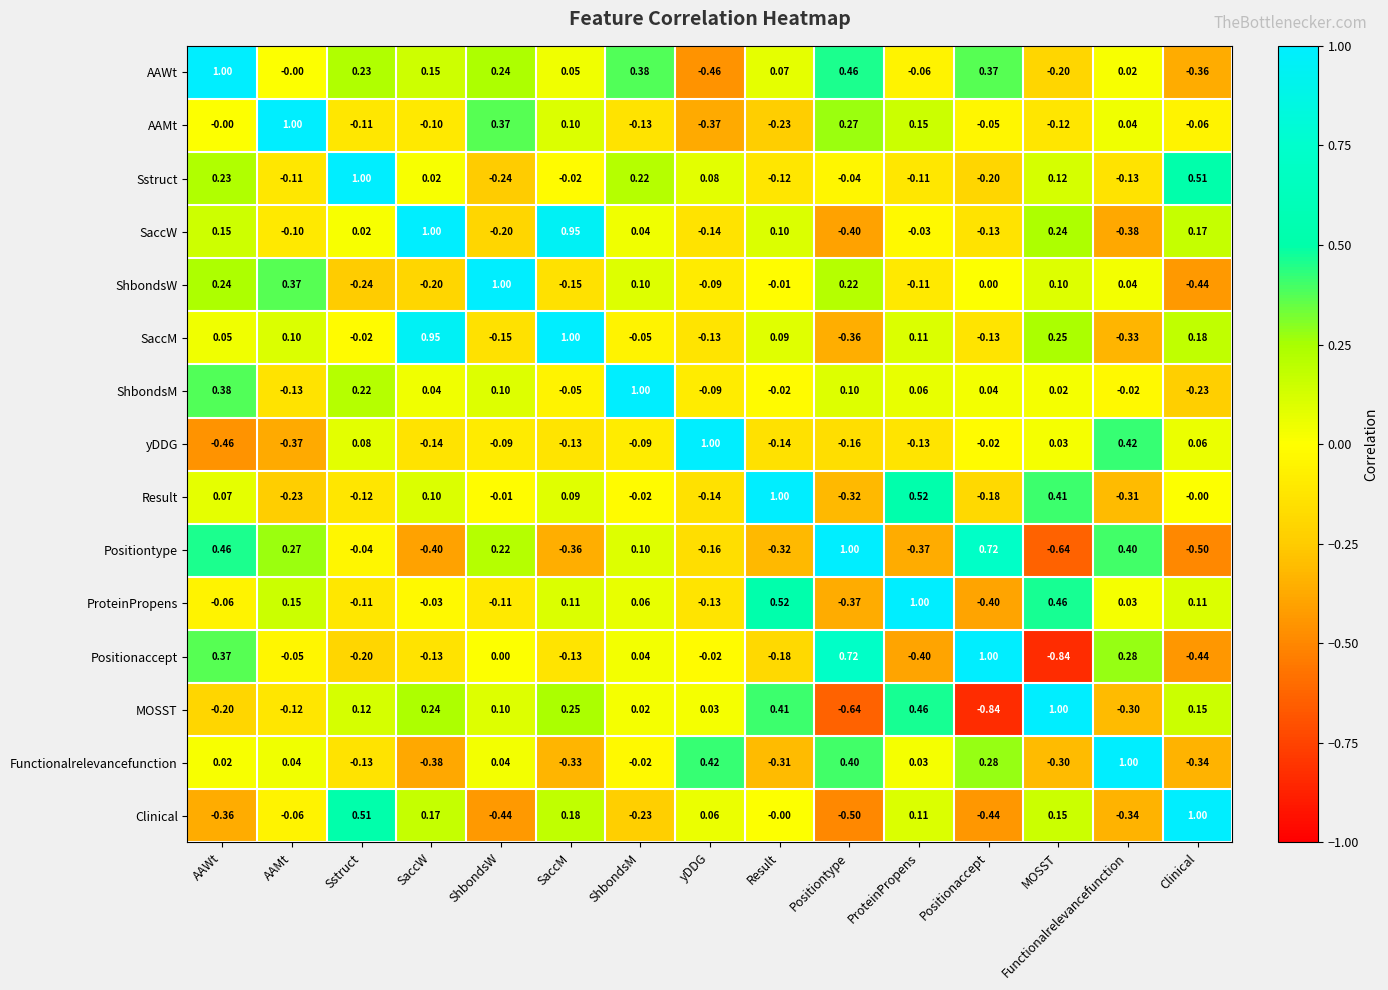

How many categories are shown in the chart?

15